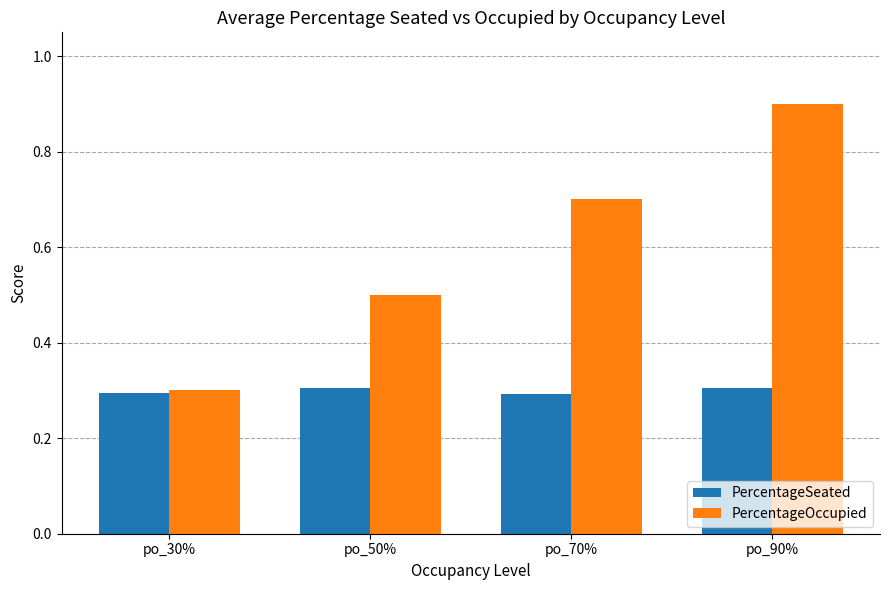

Reading left to right, transcribe all the data shown in this chart.

PercentageSeated: 0.3	0.3	0.3	0.3
PercentageOccupied: 0.3	0.5	0.7	0.9